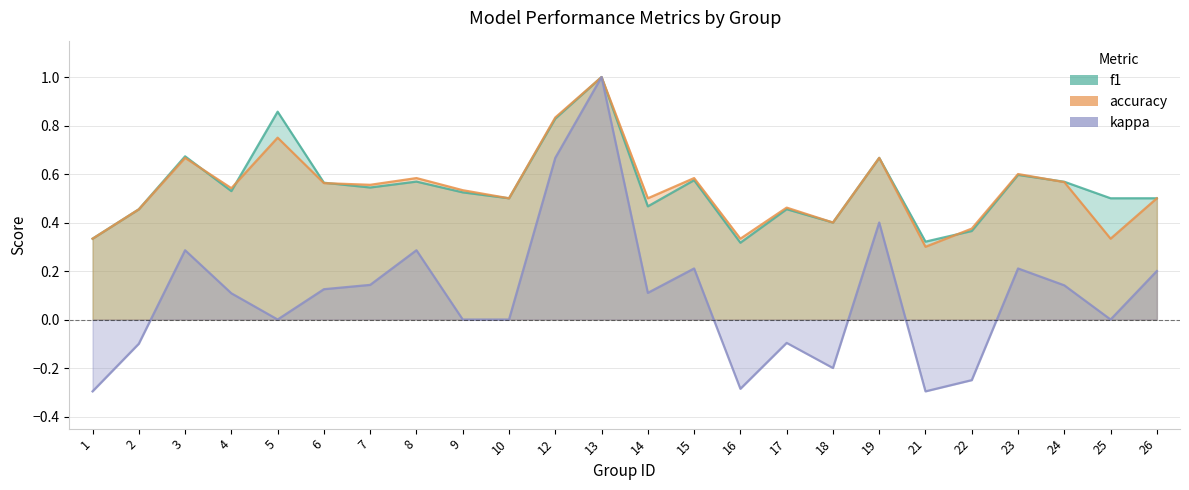

How many values in the kappa series are below 0?

7